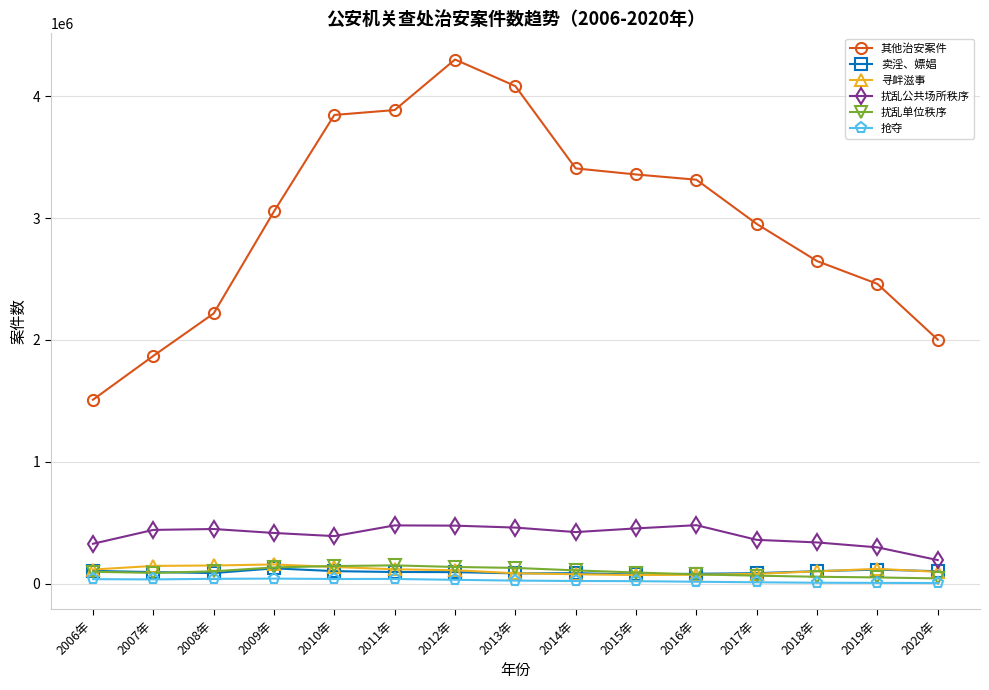

What is the sum of the 其他治安案件 values at 2012年 and 2008年?

6520263